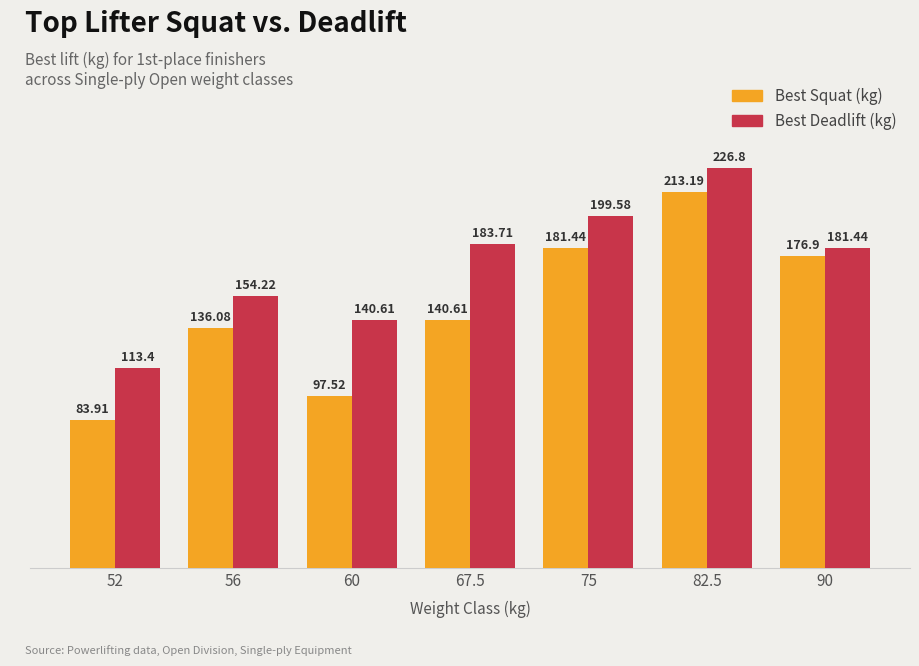

Count the number of data series in this chart.

2